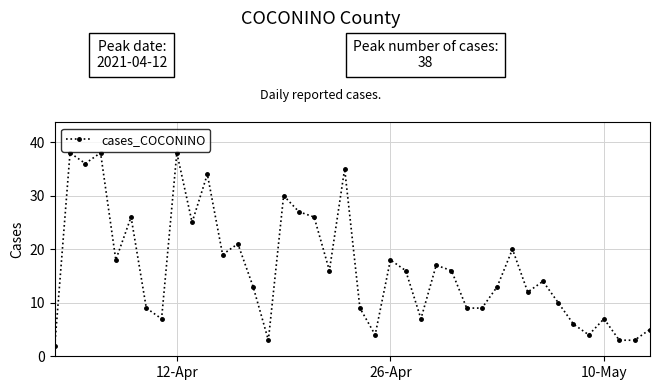

How many interior local peaks (higher than both neighbors) does the data have?

13